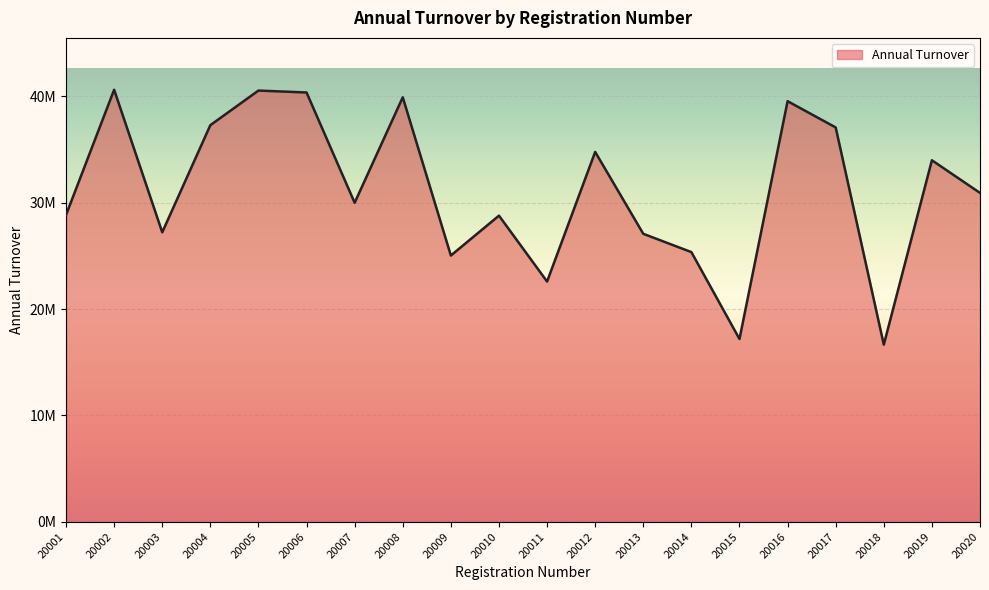

Which label corresponds to the smallest value in the chart?

20018